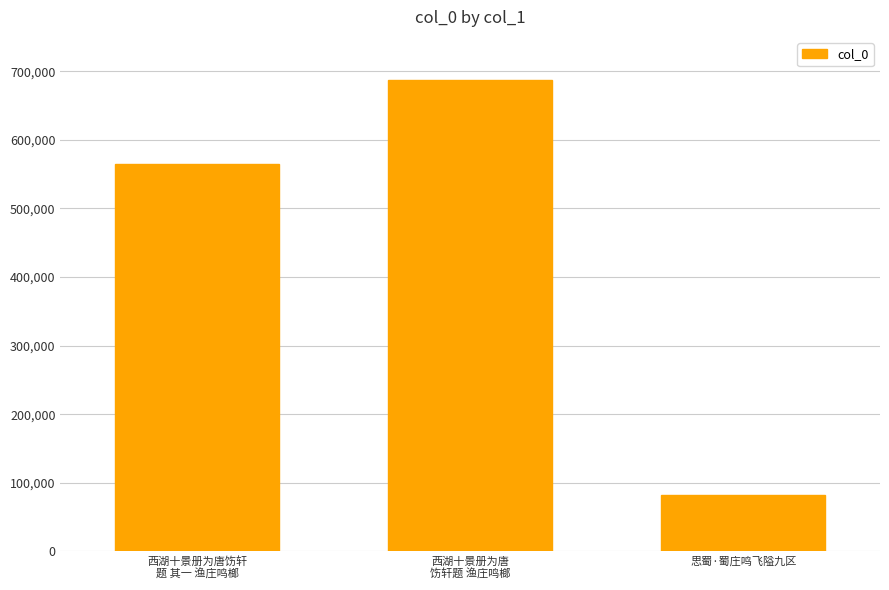

At which label is the value closest to 384731?

西湖十景册为唐饬轩
题 其一 渔庄鸣榔